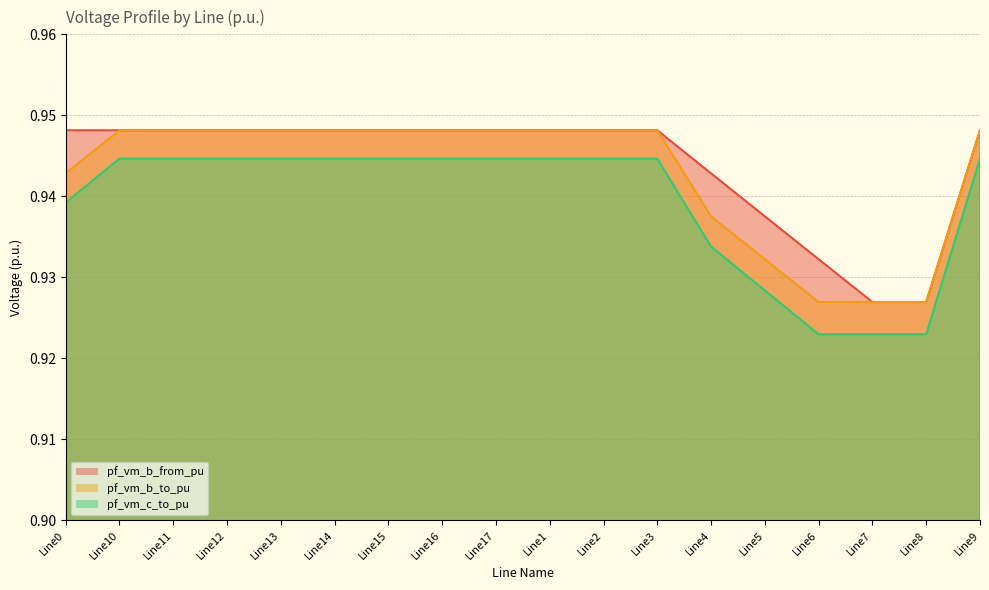

What position from the right is Line5?

5